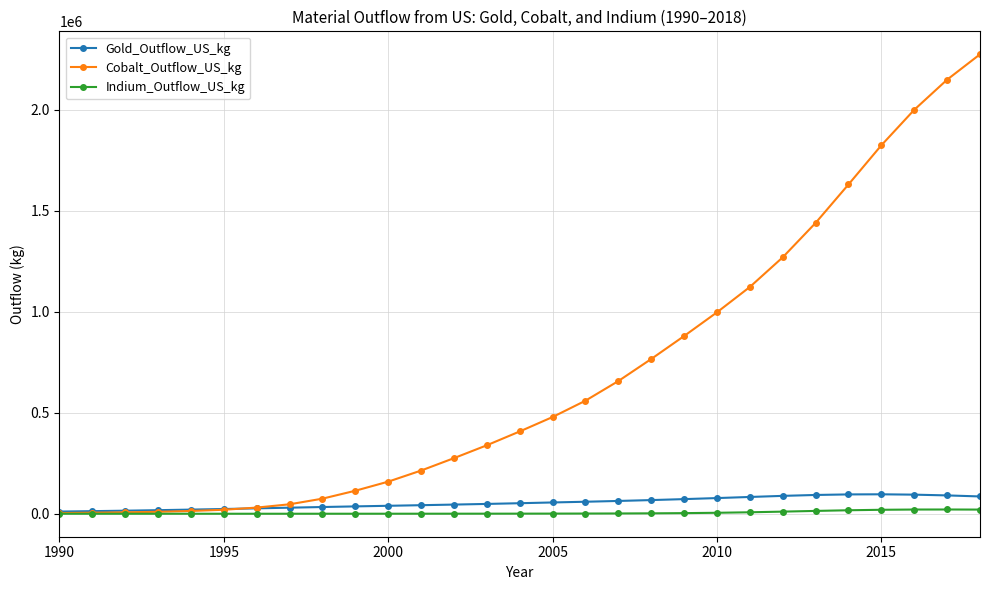

What is the maximum value for Cobalt_Outflow_US_kg?

2275184.6